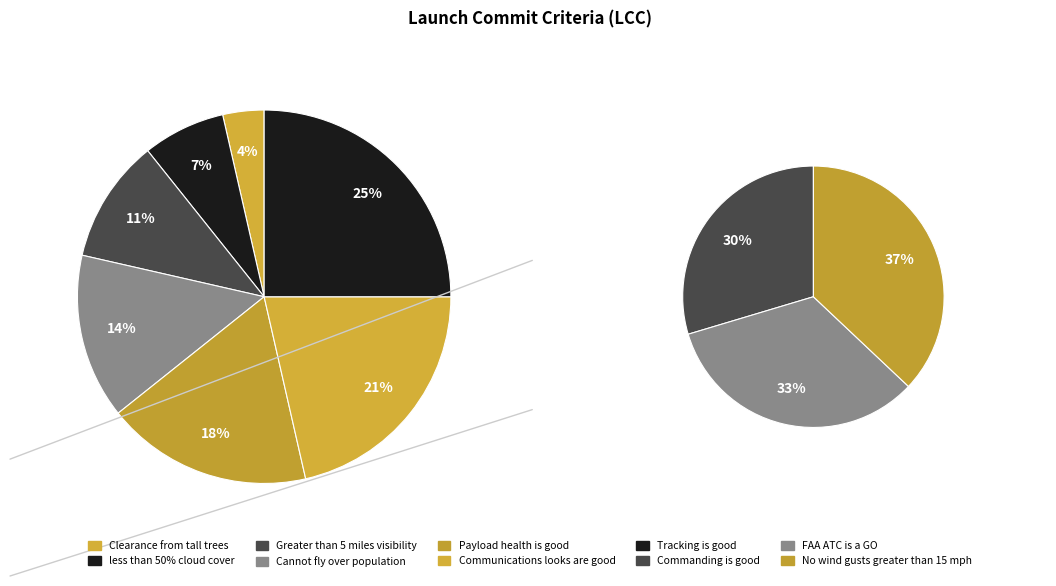

What portion of the pie excludes FAA ATC is a GO?

83.6%